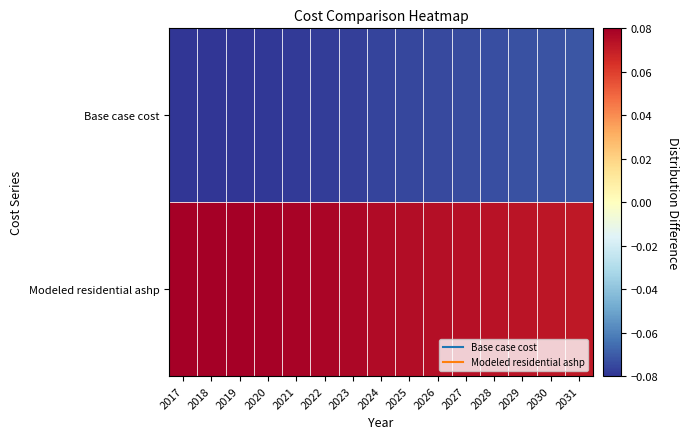

Reading left to right, transcribe all the data shown in this chart.

Base case cost: 2017=-0.1	2018=-0.1	2019=-0.1	2020=-0.1	2021=-0.1	2022=-0.1	2023=-0.1	2024=-0.1	2025=-0.1	2026=-0.1	2027=-0.1	2028=-0.1	2029=-0.1	2030=-0.1	2031=-0.1
Modeled residential ashp: 2017=0.1	2018=0.1	2019=0.1	2020=0.1	2021=0.1	2022=0.1	2023=0.1	2024=0.1	2025=0.1	2026=0.1	2027=0.1	2028=0.1	2029=0.1	2030=0.1	2031=0.1